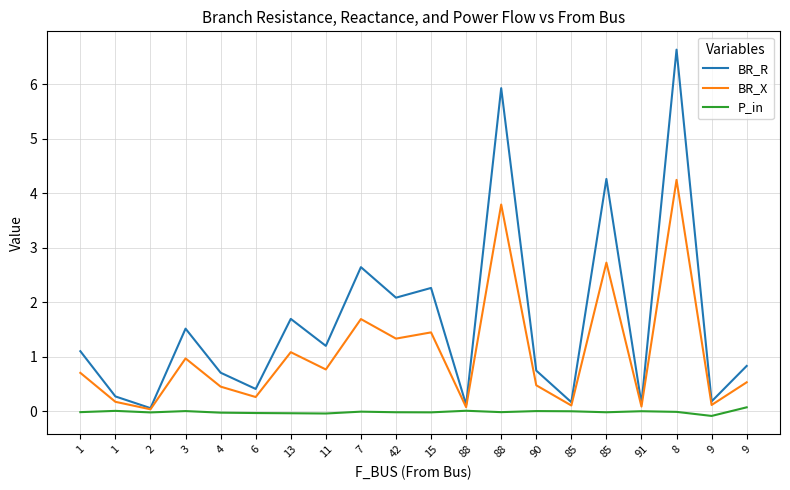

The value of BR_X at 91 is 0.1. True or false?

True